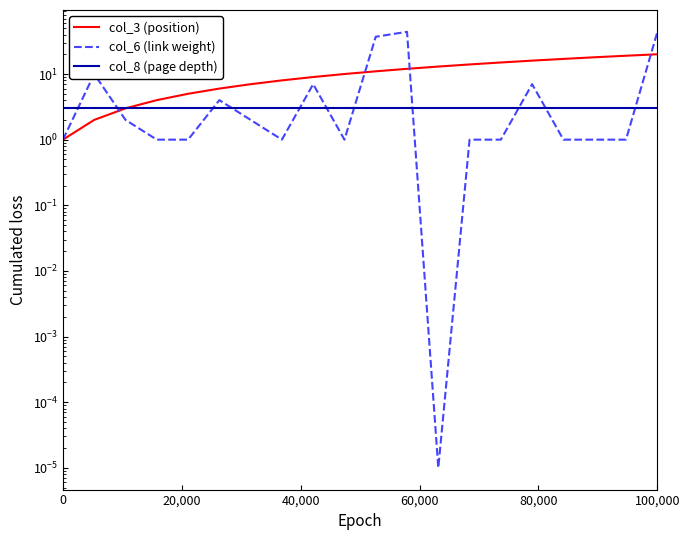

What is the greatest value displayed?

44.0